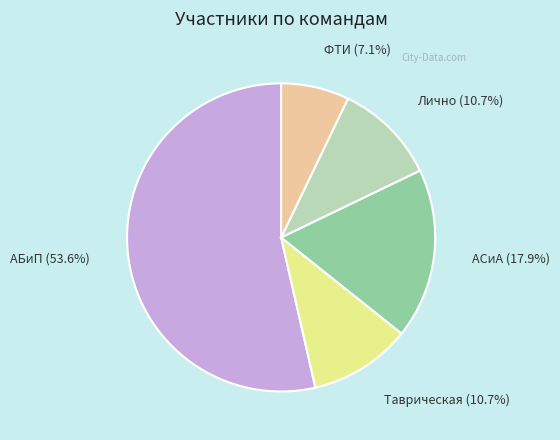

Is there any slice that represents more than half of the pie?

Yes